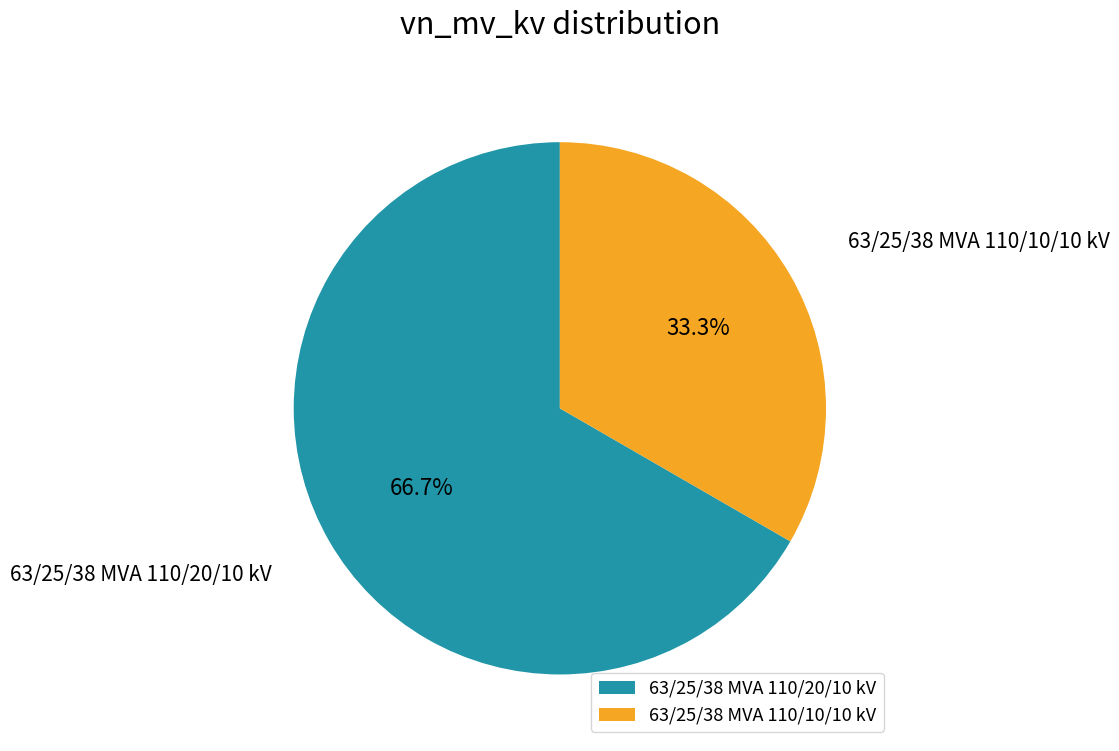

How many segments does this pie chart have?

2